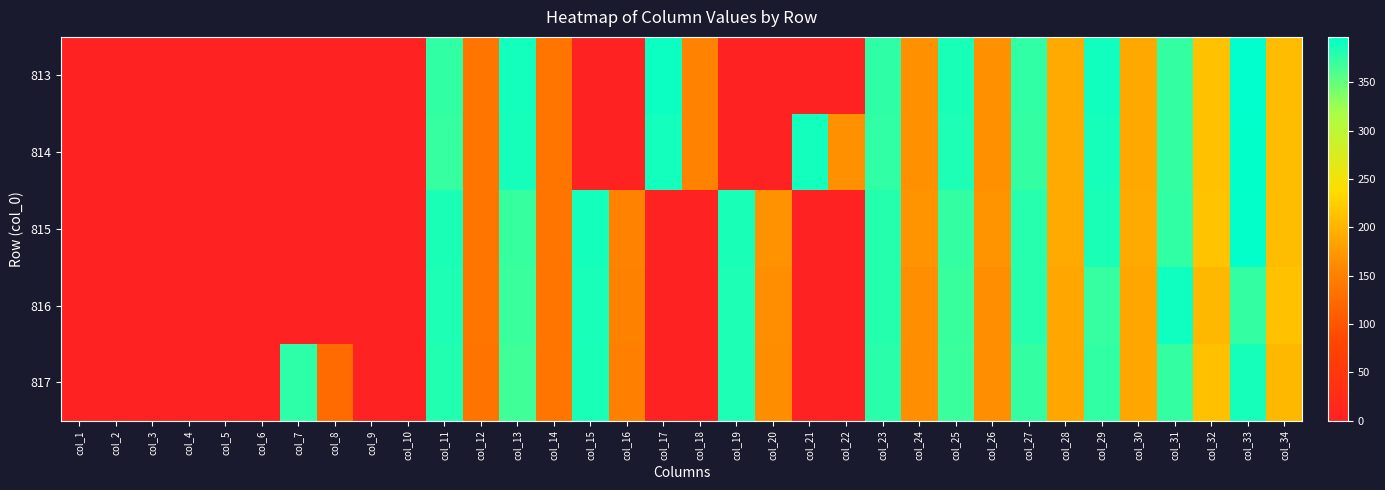

Rank the series by their maximum value, from lowest to highest.

817, 816, 815, 814, 813